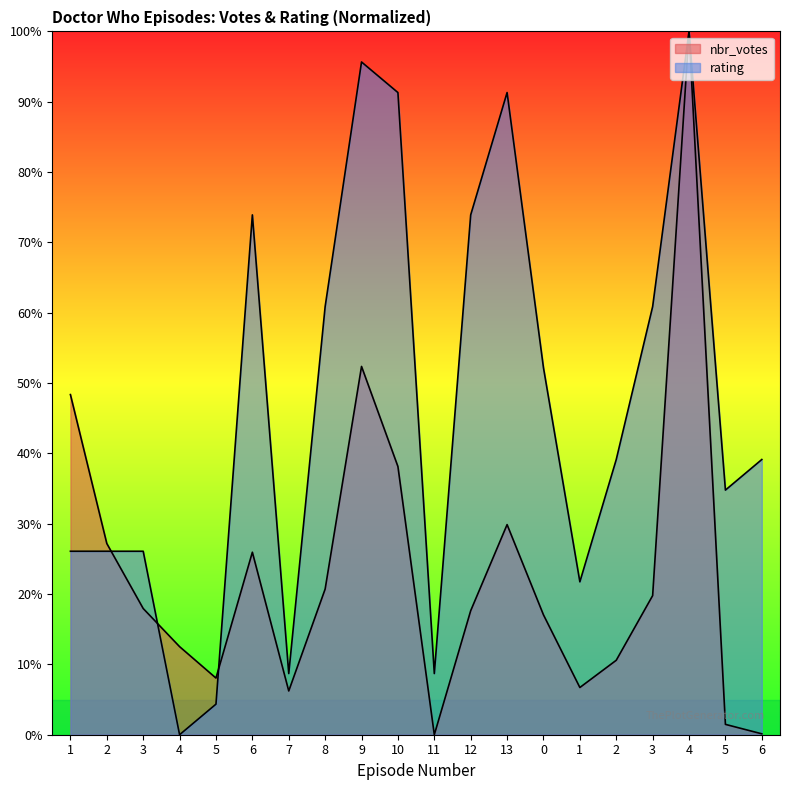

The value of nbr_votes at 13 is 29.9. True or false?

True